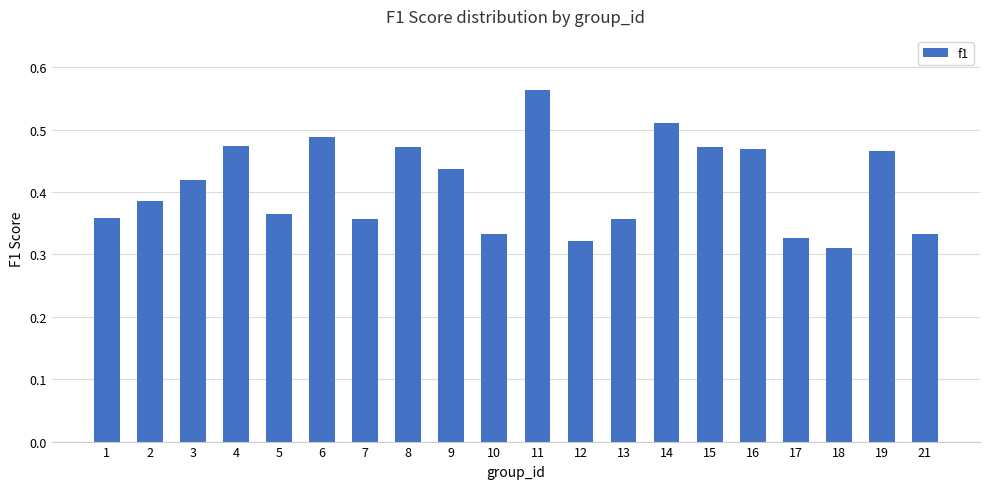

What is the difference between the values at 3 and 17?

0.1